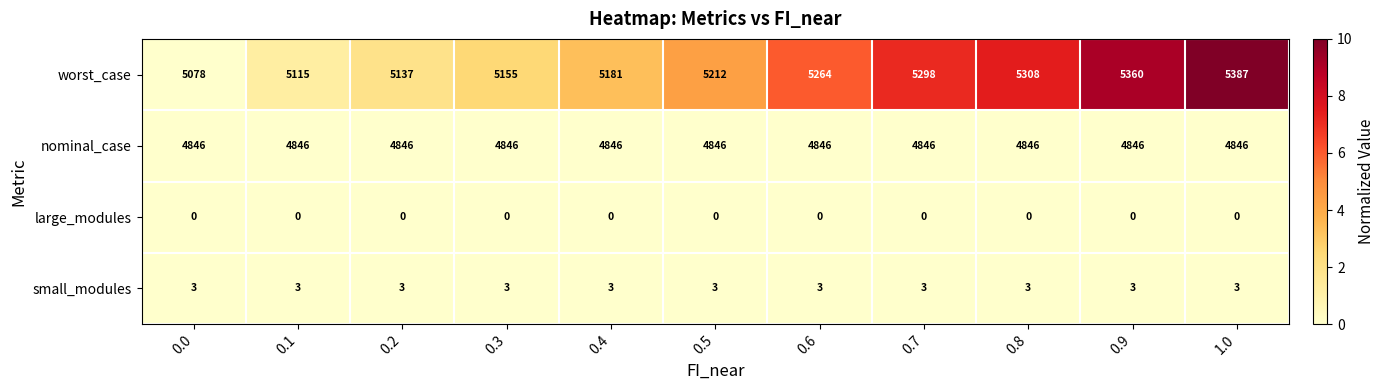

At which category is the sum across all series the highest?

1.0